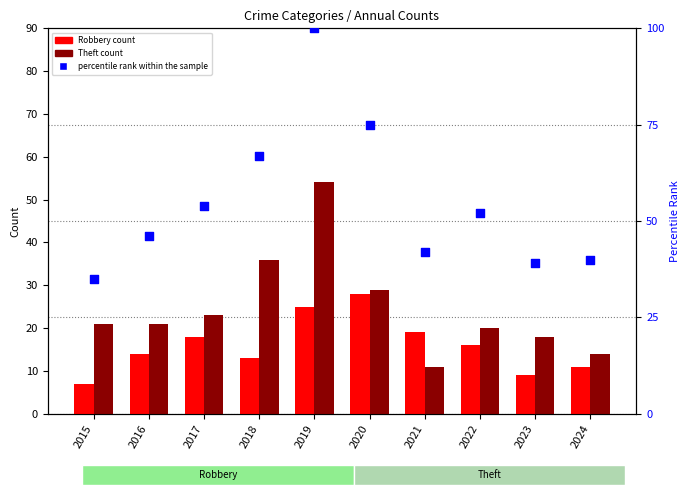

What is the total value across all series at 2016?

81